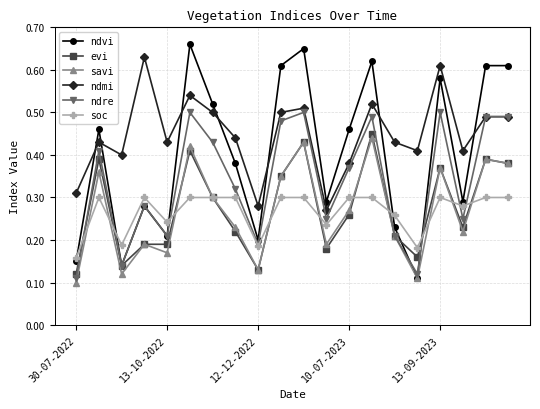

In ndre, how many points are lower than both neighbors (excluding endpoints)?

6